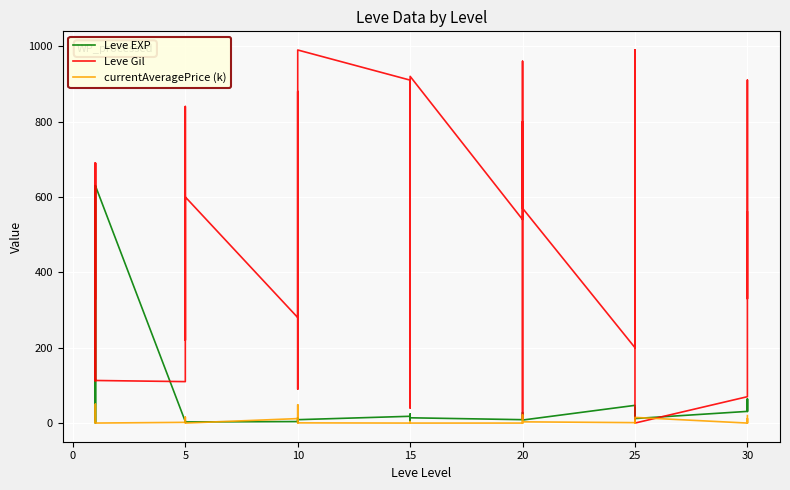

Which series changed the most between 15 and 30?

Leve Gil